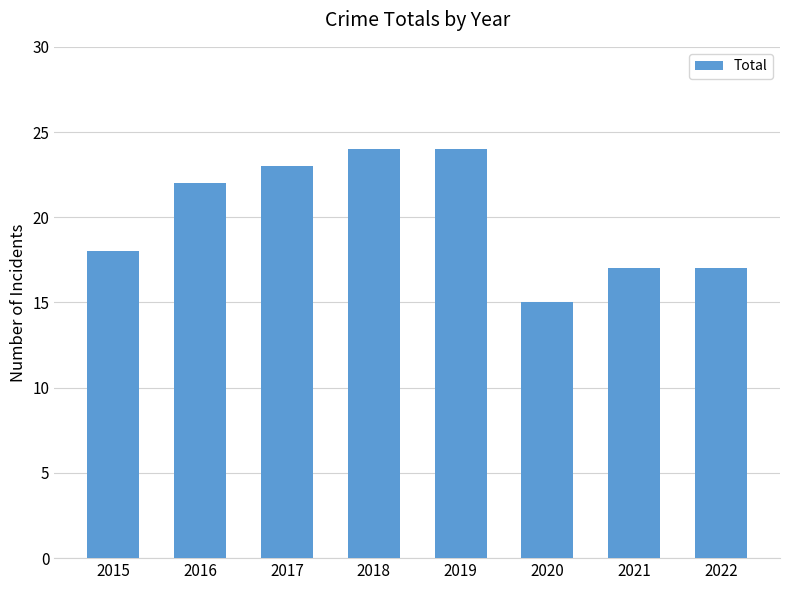

Which label corresponds to the smallest value in the chart?

2020